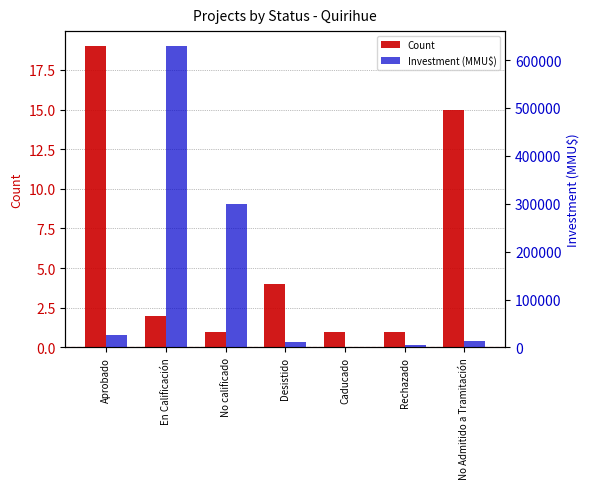

What is the sum of all Count values?

43